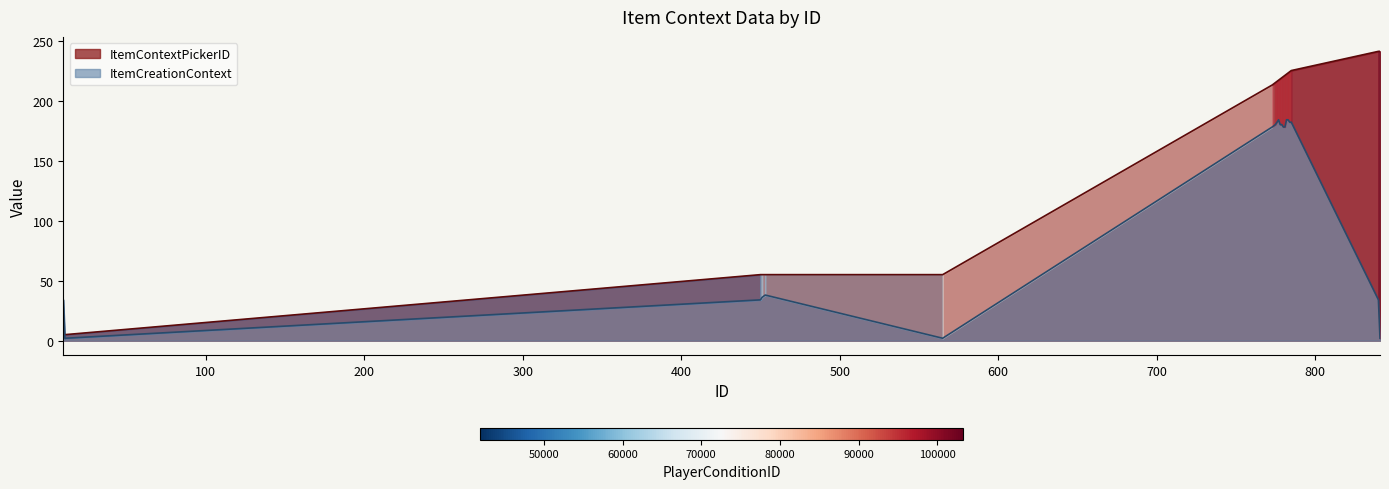

The value of ItemCreationContext at 776 is 182. True or false?

True